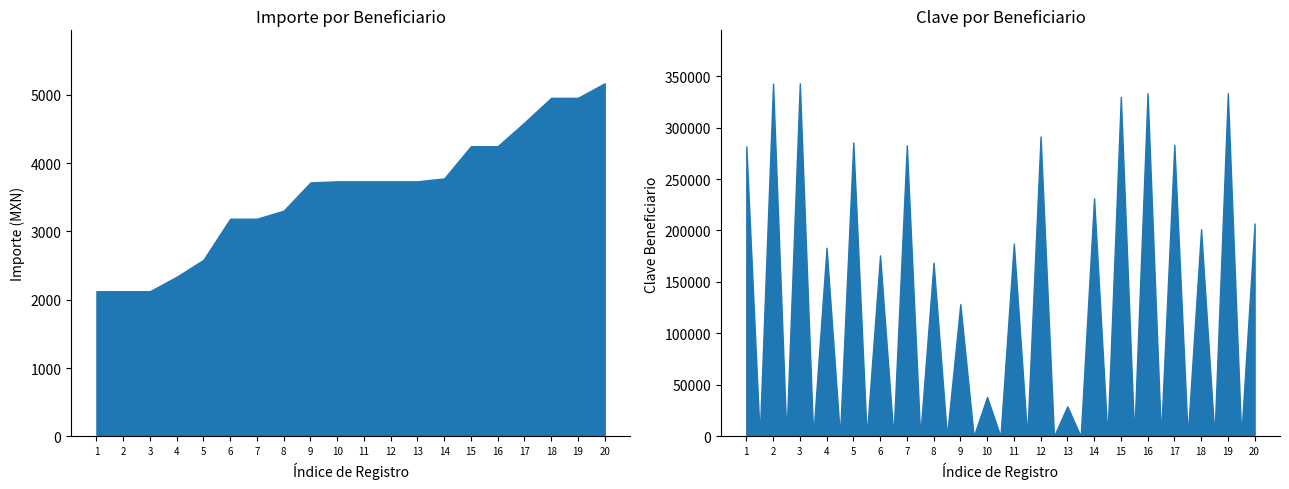

What is the difference between the second highest and second lowest values in the Importe series?

2831.4